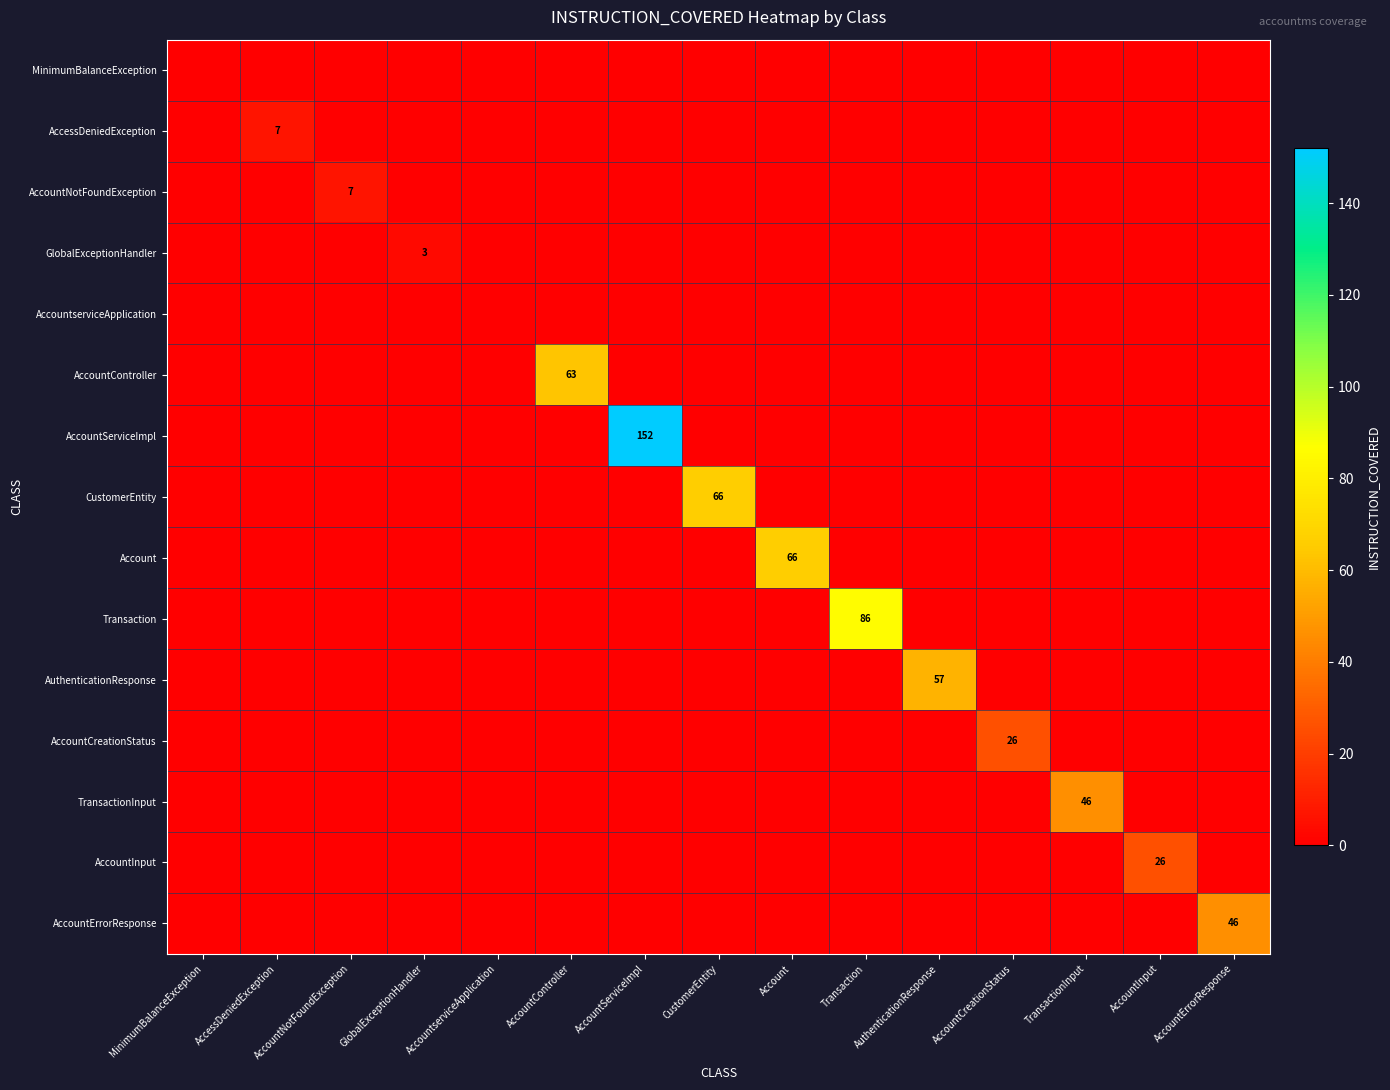

Which series changed the most between GlobalExceptionHandler and AccountServiceImpl?

AccountServiceImpl